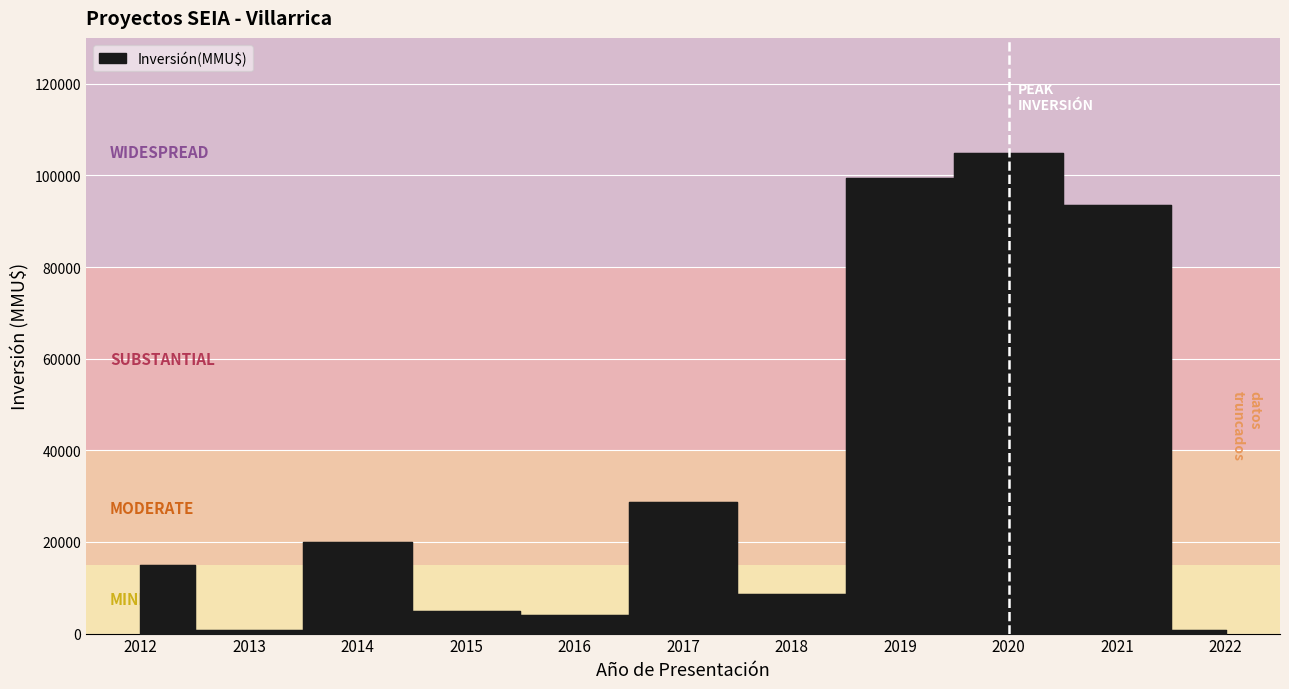

What is the ratio of the value at 2014 to the value at 2012?

1.3